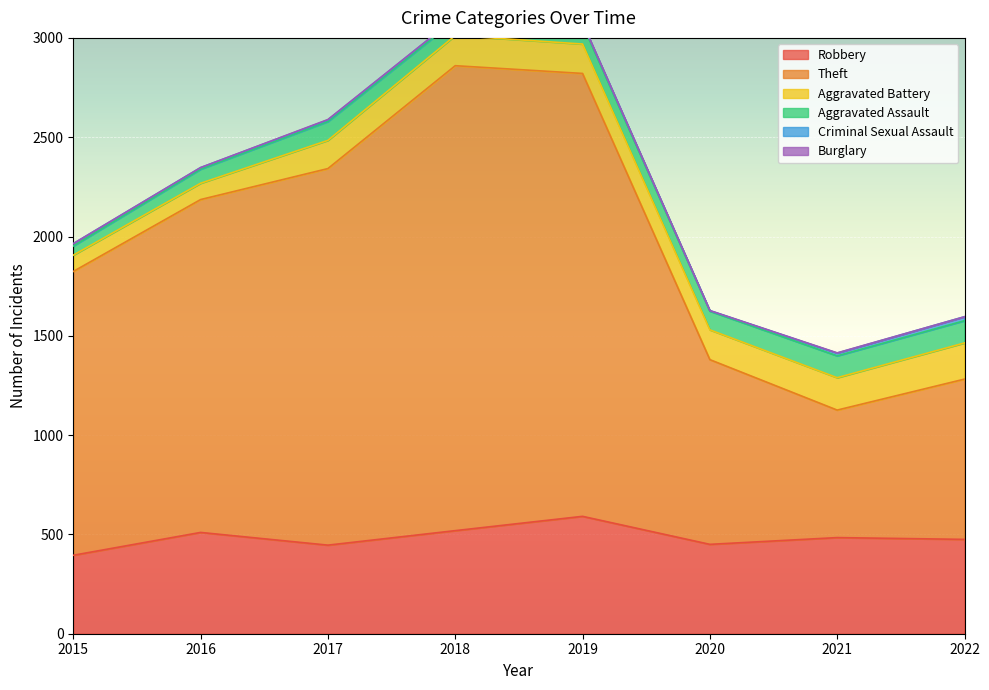

List the labels in order of Theft value, smallest first.

2021, 2022, 2020, 2015, 2016, 2017, 2019, 2018